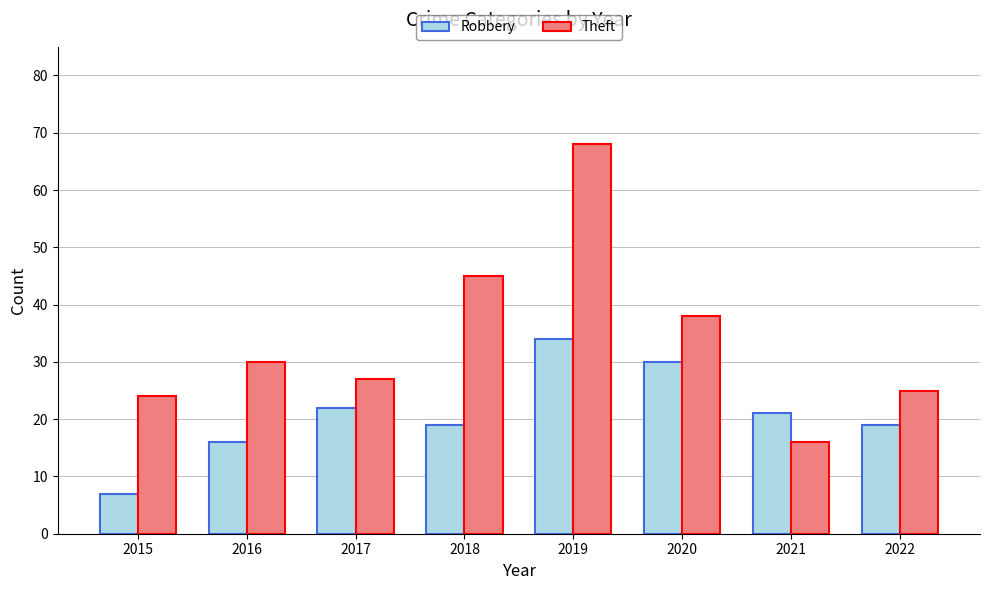

What is the total value across all series at 2016?

46